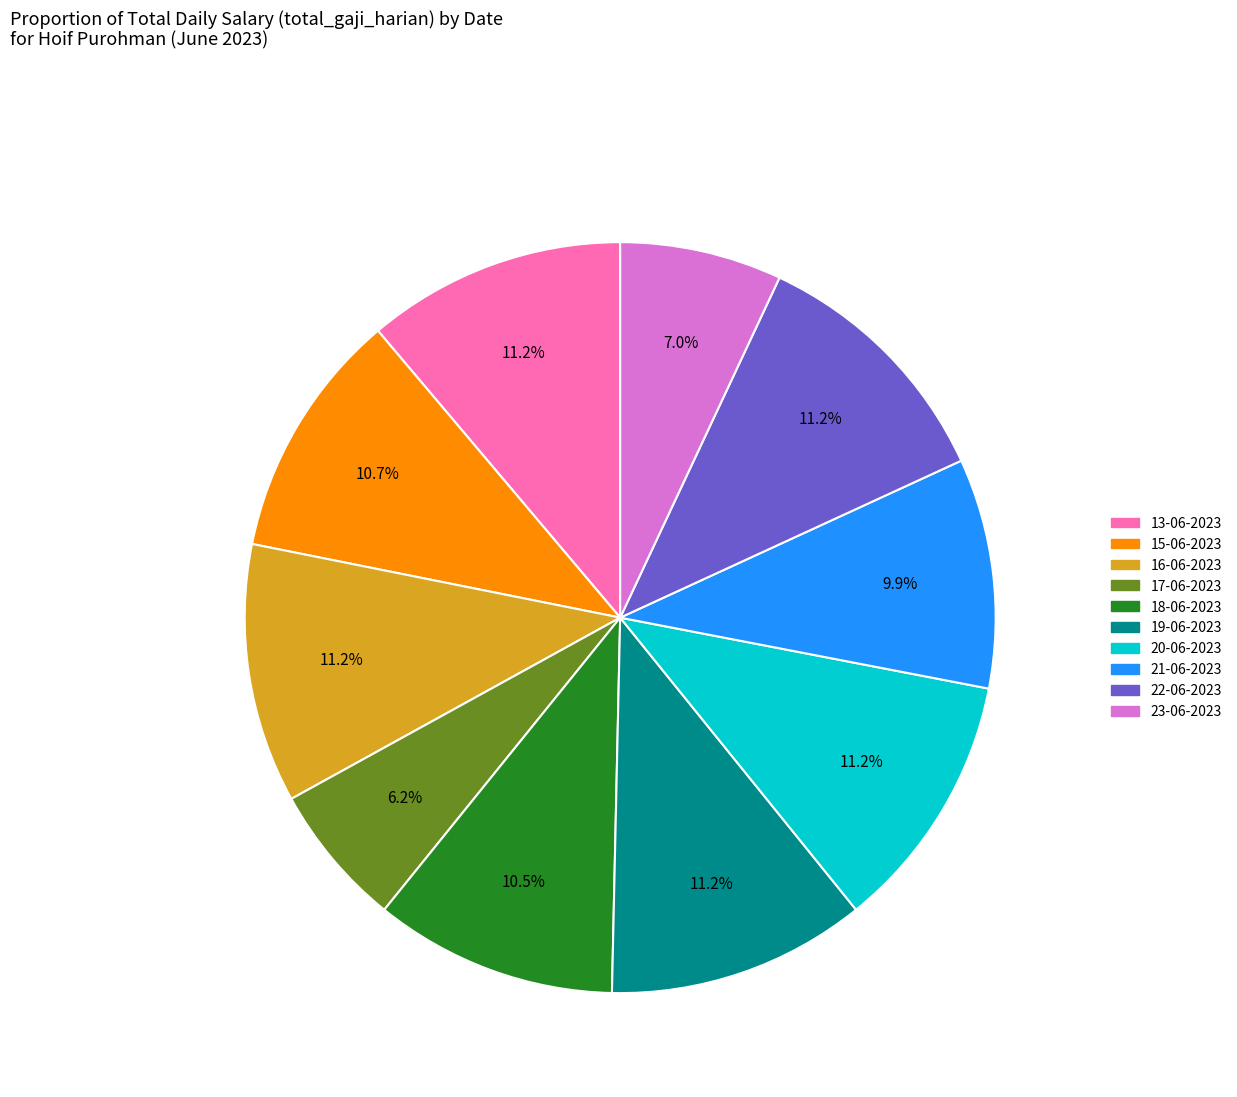

How many segments does this pie chart have?

10